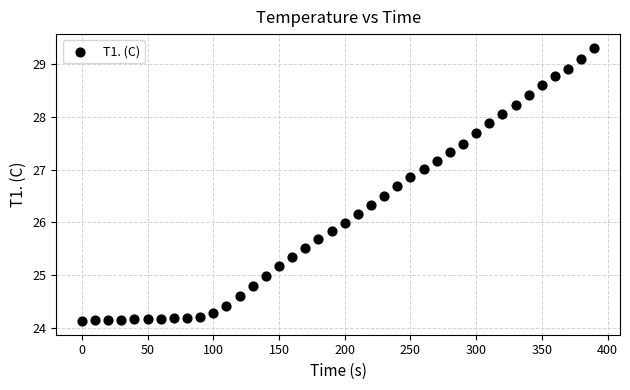

What is the range of X values (max minus min)?

390.0